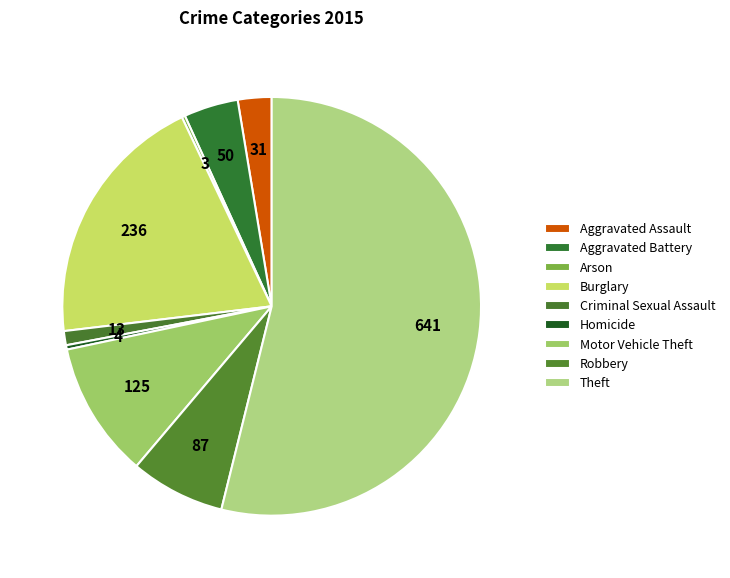

Is it true that Motor Vehicle Theft is 1% of the pie?

False